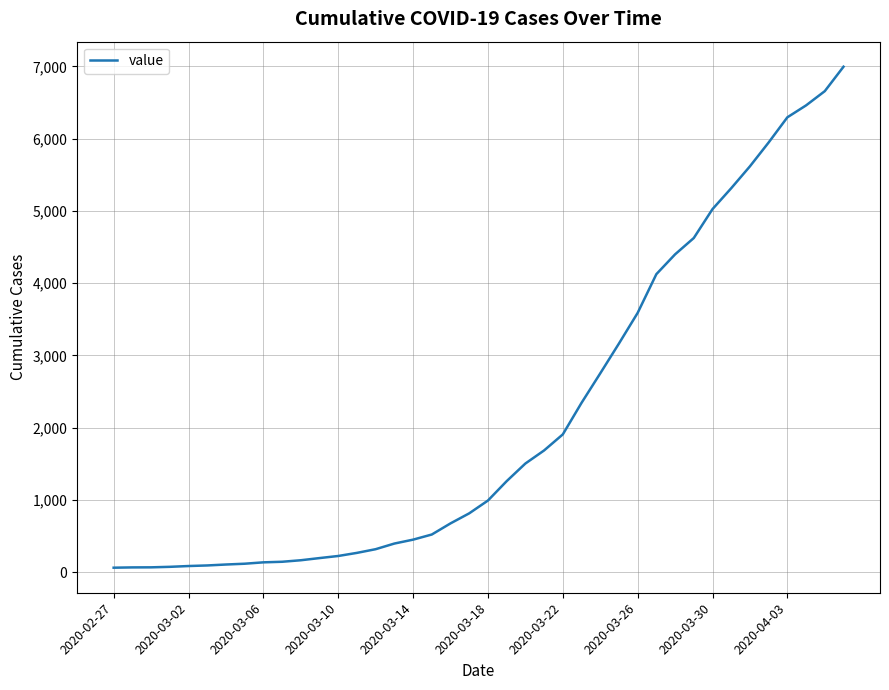

What is the maximum value shown in the chart?

6995